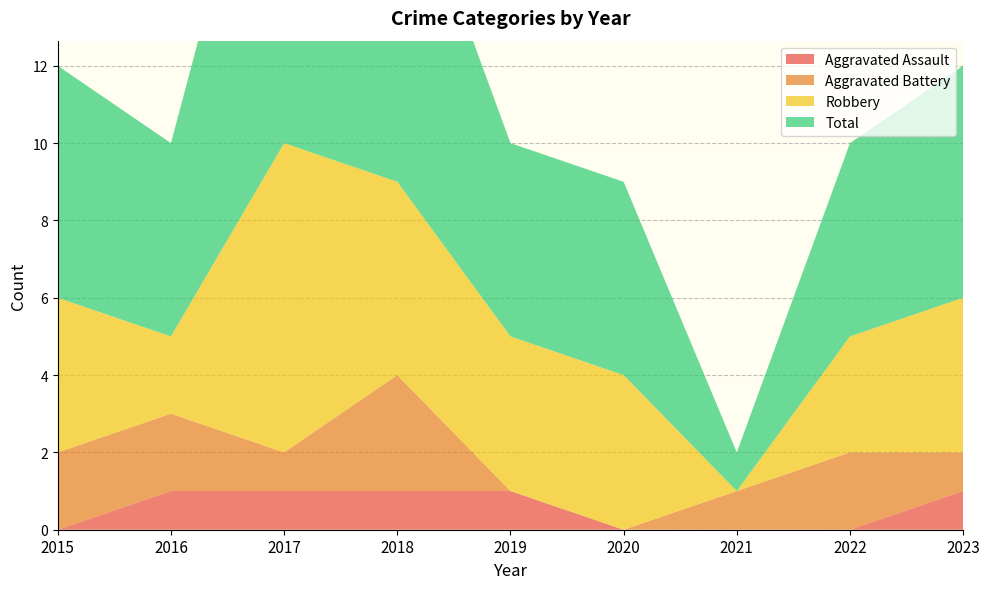

Reading right to left, list all the values displayed in this chart.

Aggravated Assault: 1	0	0	0	1	1	1	1	0
Aggravated Battery: 1	2	1	0	0	3	1	2	2
Robbery: 4	3	0	4	4	5	8	2	4
Total: 6	5	1	5	5	9	11	5	6